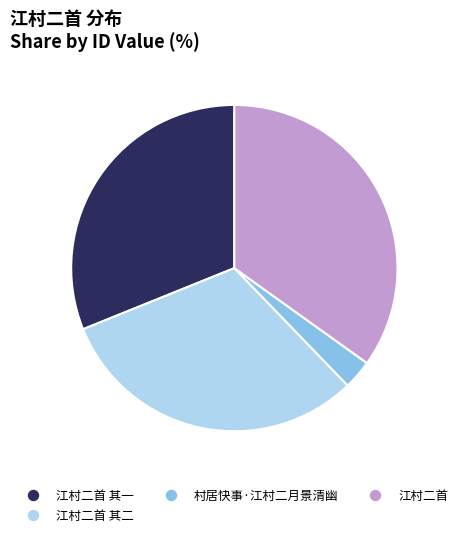

Is there any slice that represents more than half of the pie?

No